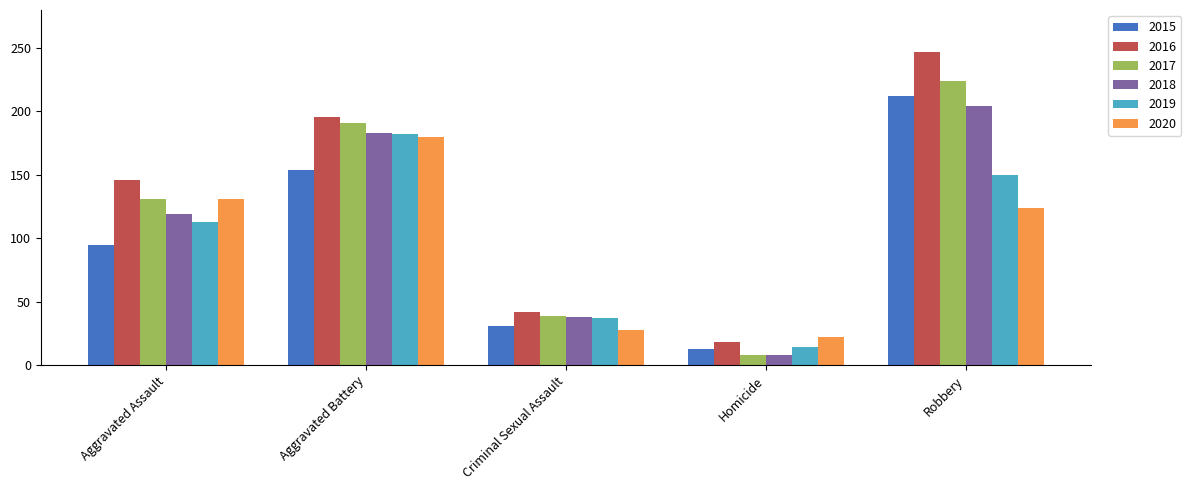

At which label is 2019 closest to 98?

Aggravated Assault